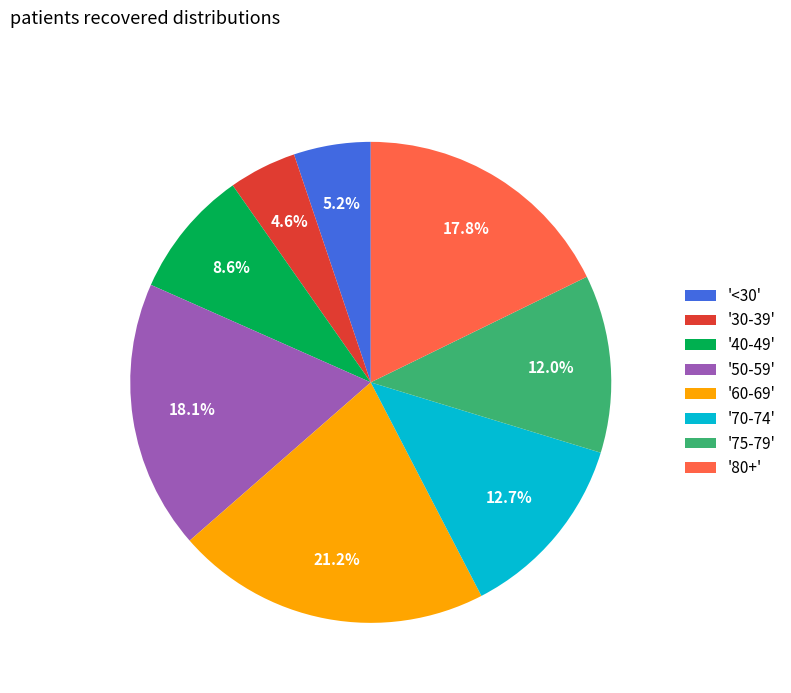

Is '50-59' the majority of the pie?

No